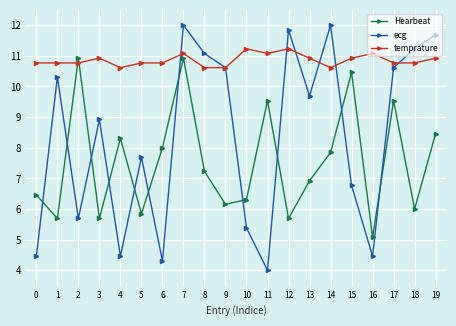

Which series has the largest range (max minus min)?

ecg